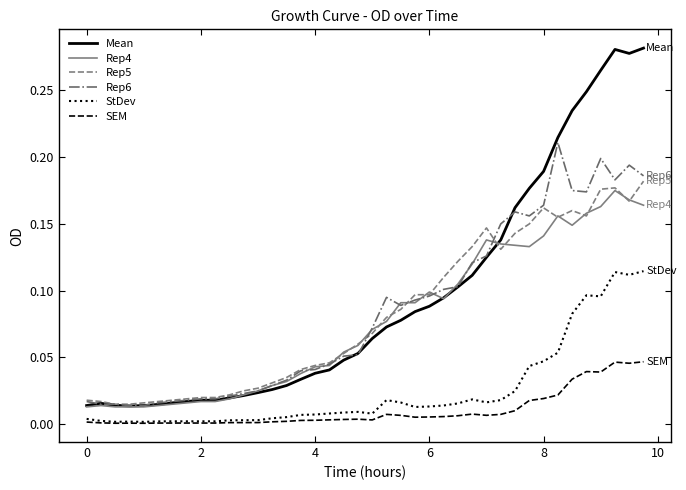

Does the chart display data point markers on the line(s)?

No